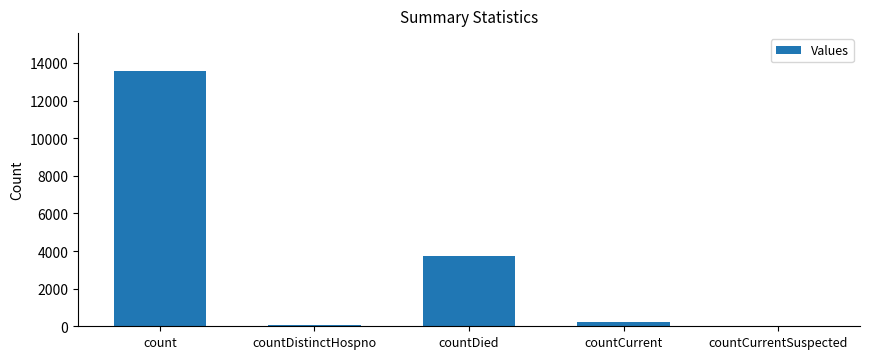

Approximately how many times larger is the value at countDied compared to count?

0.3